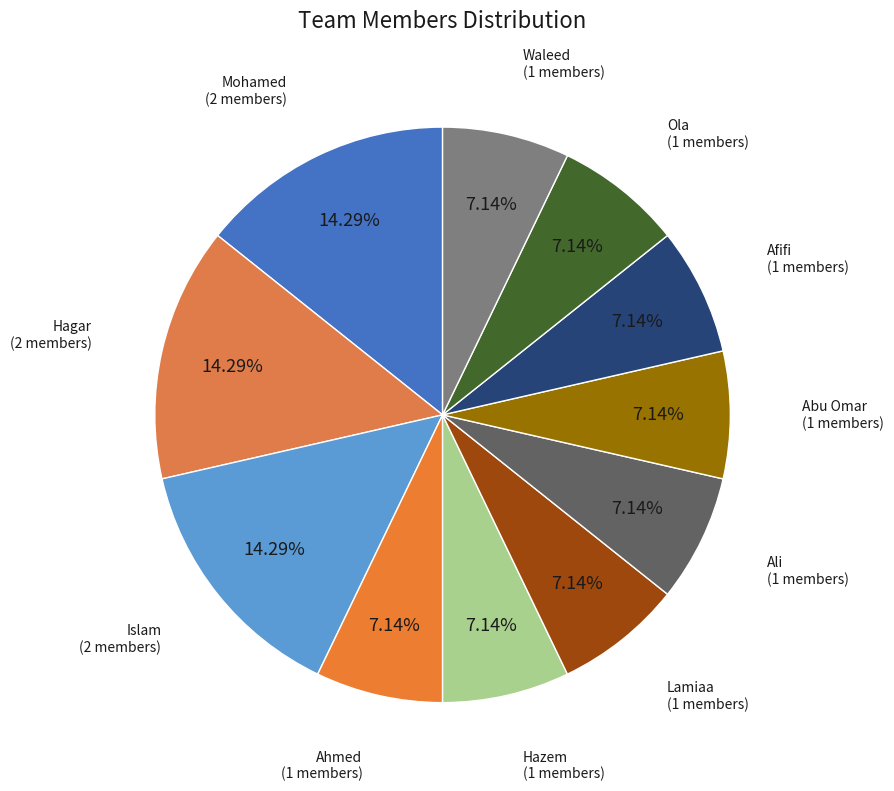

To the nearest percent, what percentage of the pie is Ahmed?

7%